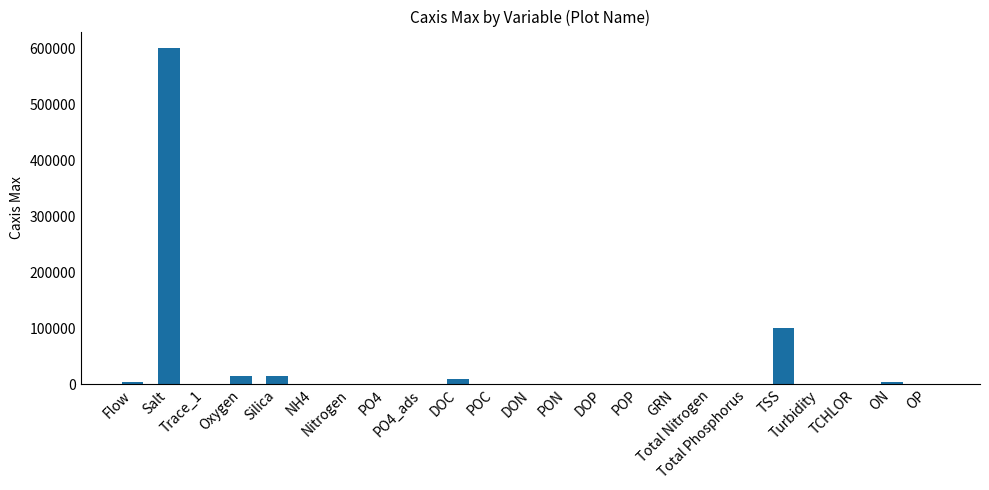

What is the maximum value shown in the chart?

600000